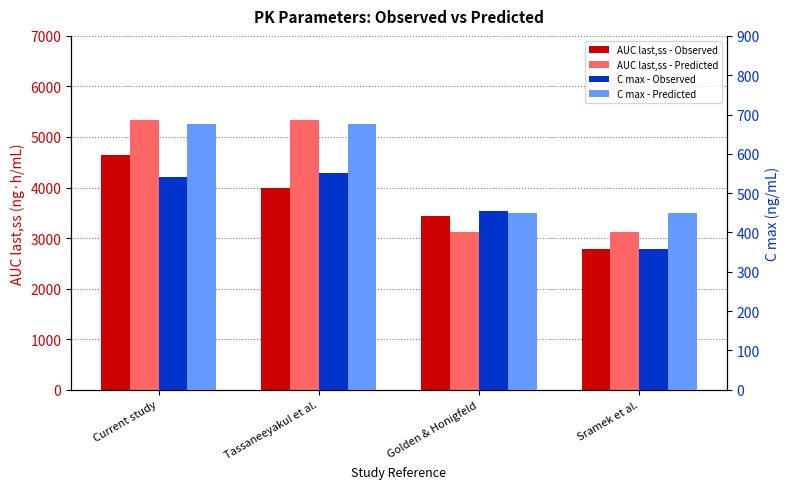

What are all the series names shown in the legend?

AUC last,ss - Observed, AUC last,ss - Predicted, C max - Observed, C max - Predicted